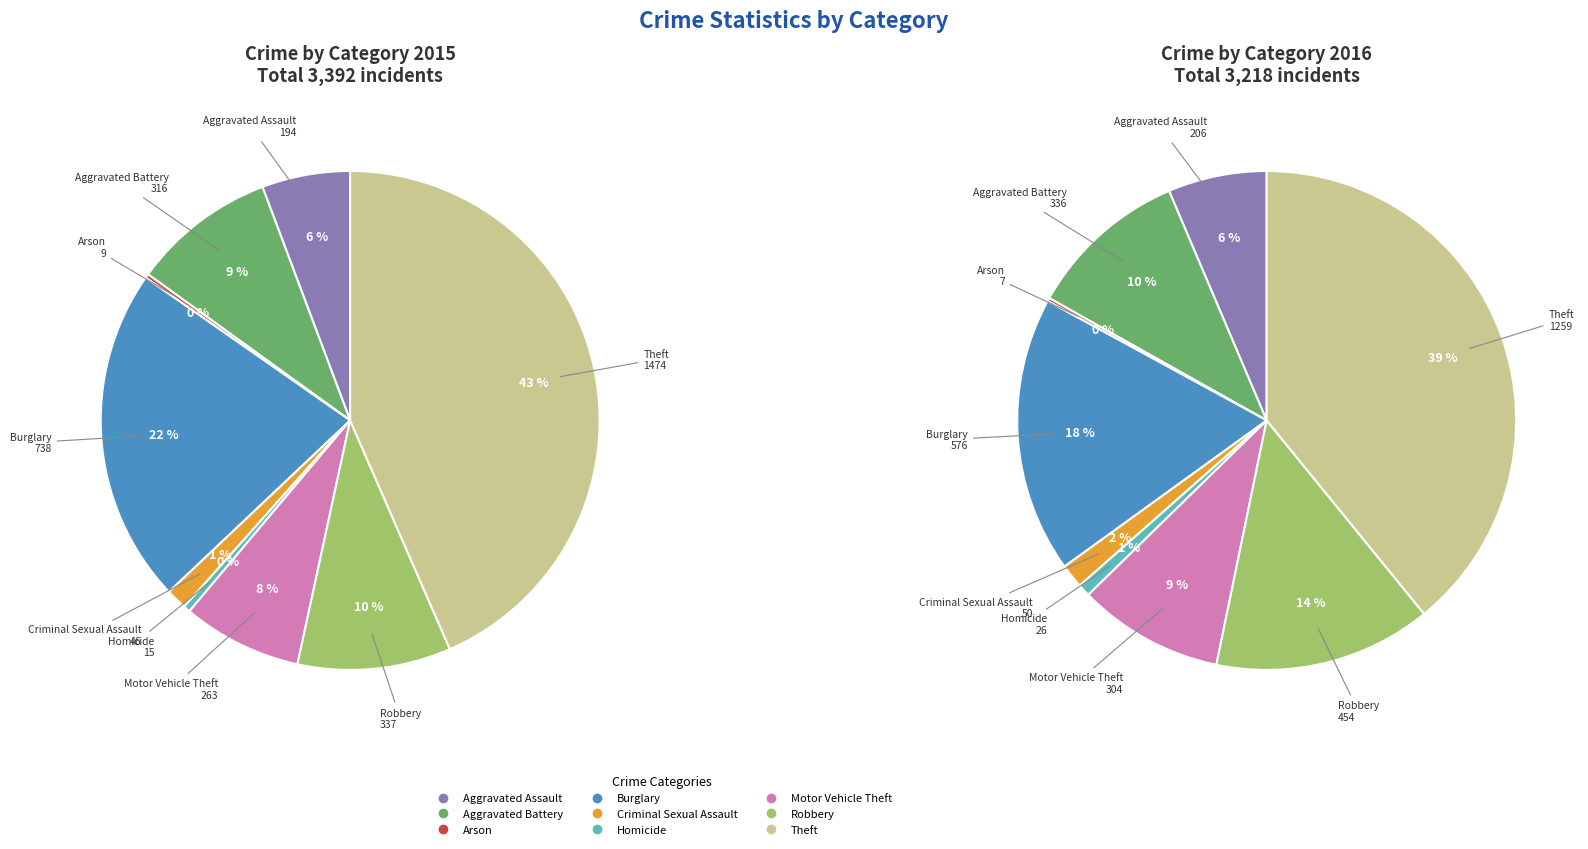

Rank the categories by value from highest to lowest.

Theft, Burglary, Robbery, Aggravated Battery, Motor Vehicle Theft, Aggravated Assault, Criminal Sexual Assault, Homicide, Arson